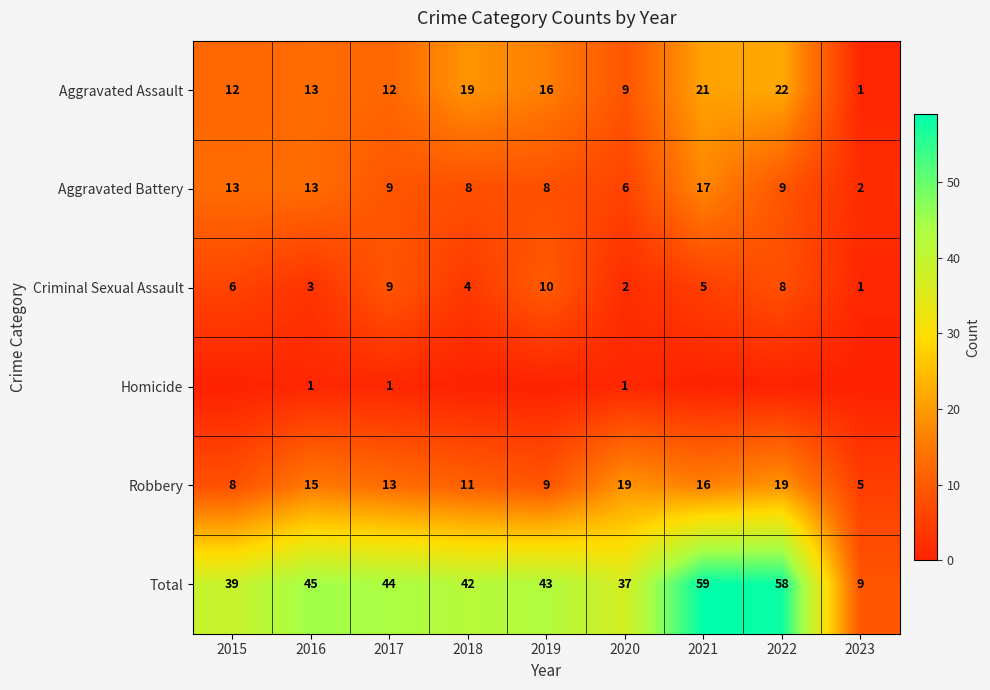

Which has a higher value, 2020 or 2018?

2018